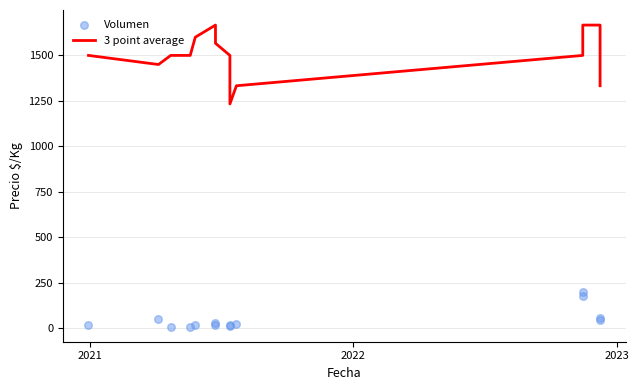

Which series reaches the maximum Y coordinate?

3 point average